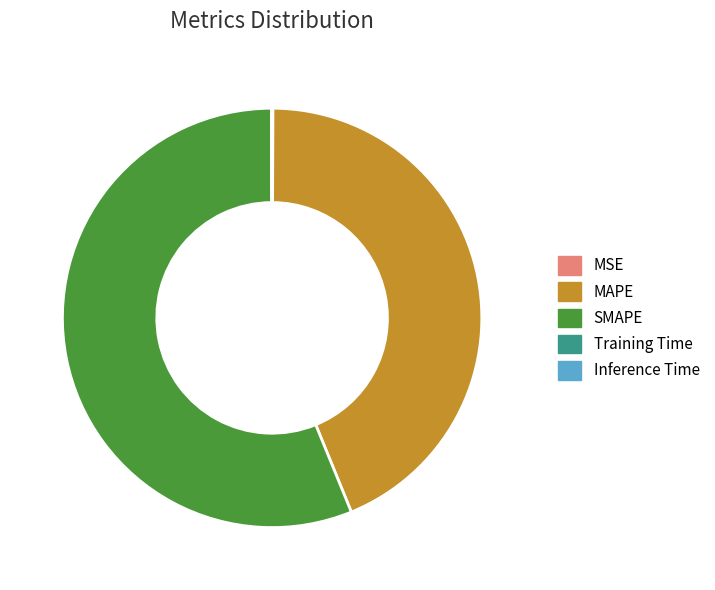

Is it true that MAPE is 33% of the pie?

False